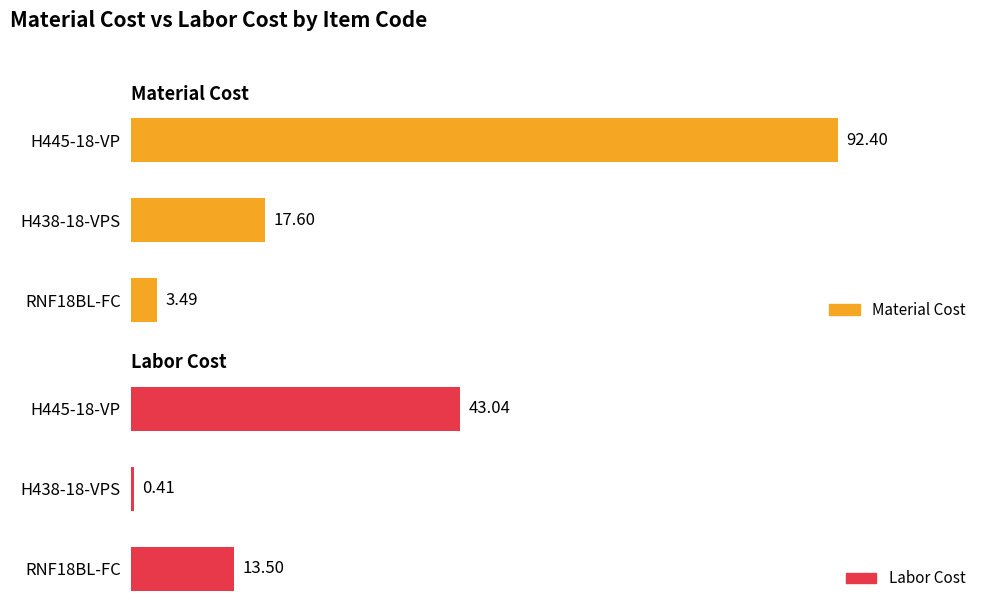

Reading right to left, transcribe all the data shown in this chart.

Material Cost: 92.4	17.6	3.5
Labor Cost: 43.0	0.4	13.5